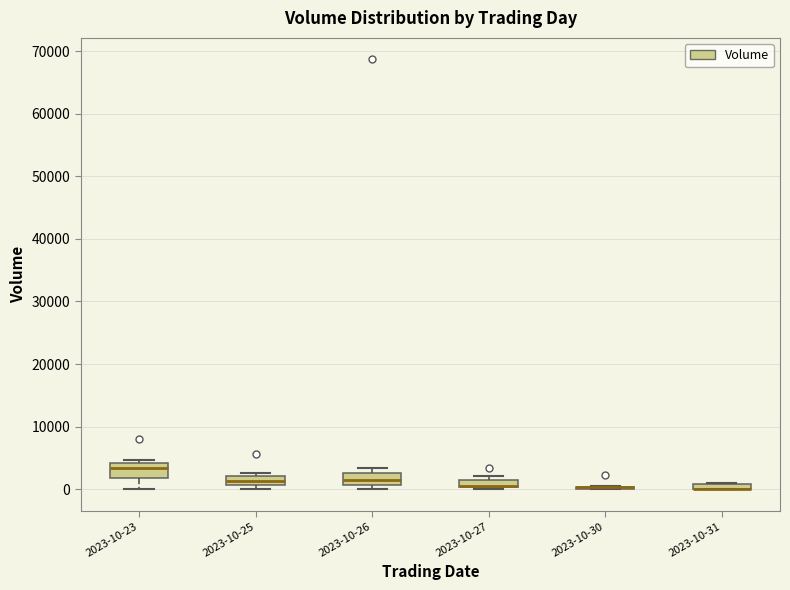

Where is the lower edge of the box for 2023-10-25 on the y-axis? The values are not printed on the chart, so give them approximately, as read against the axis.

1000